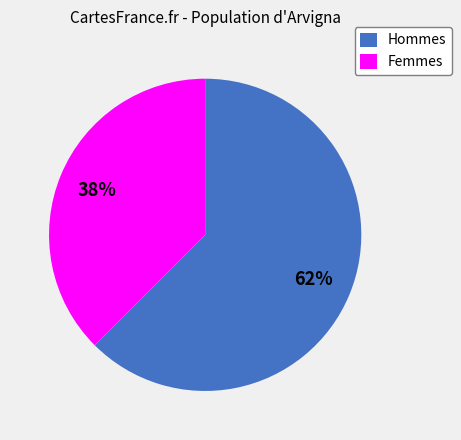

What is the ratio of the value at Femmes to the value at Hommes?

0.6